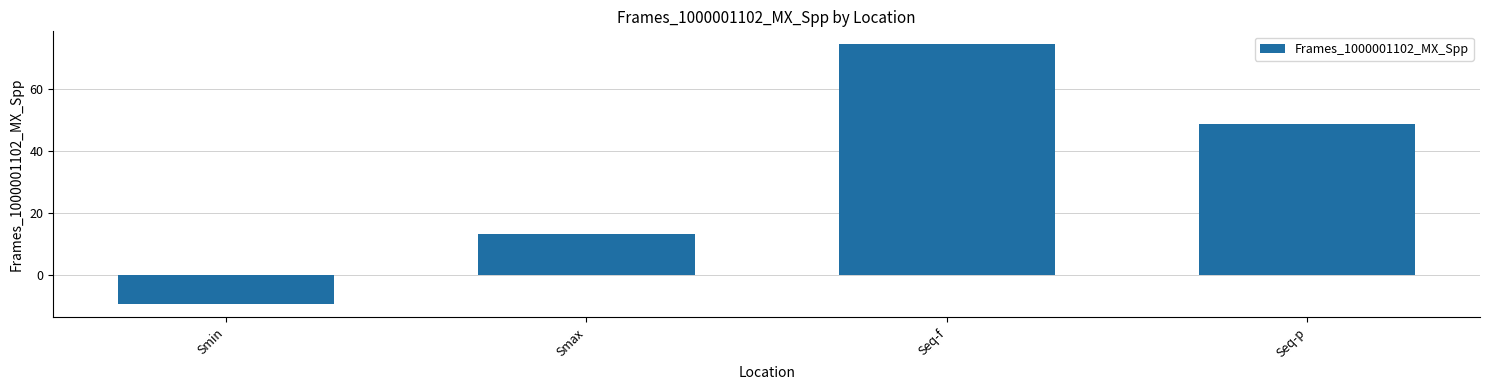

What is the greatest value displayed?

74.5